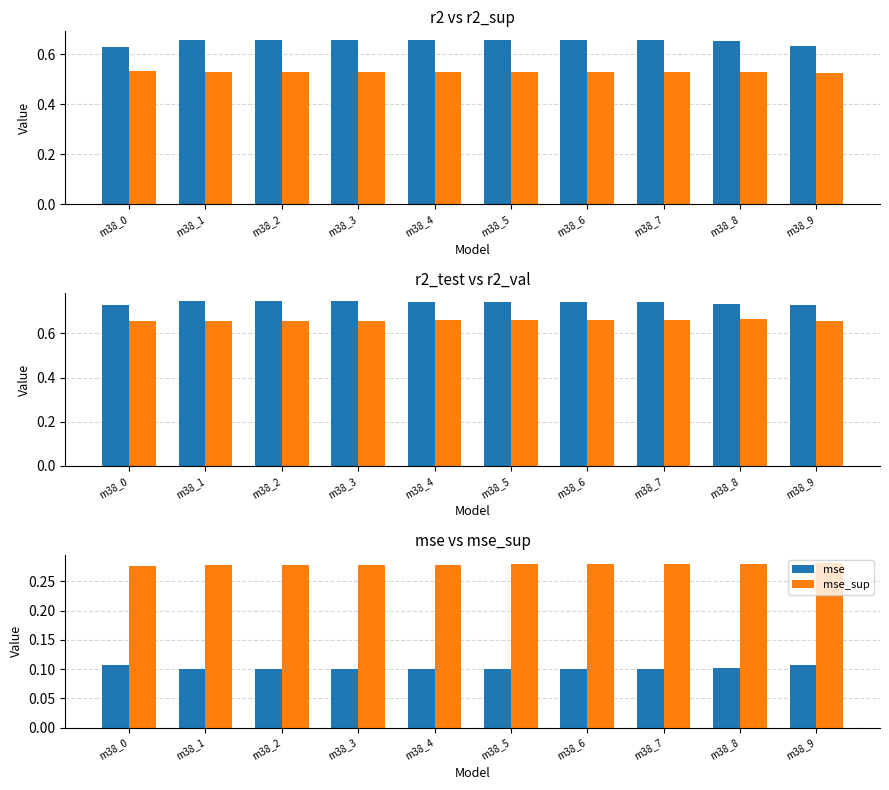

How many bars are there in total?

60